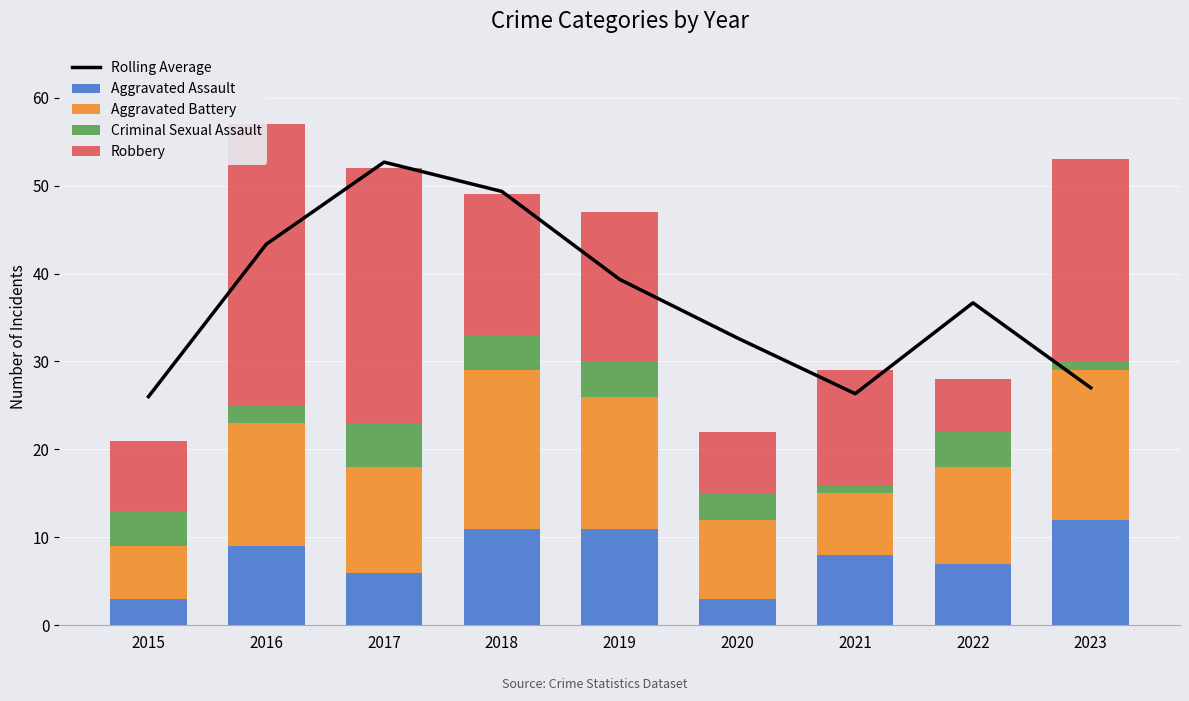

Rank the series by their maximum value, from lowest to highest.

Criminal Sexual Assault, Aggravated Assault, Aggravated Battery, Robbery, Rolling Average